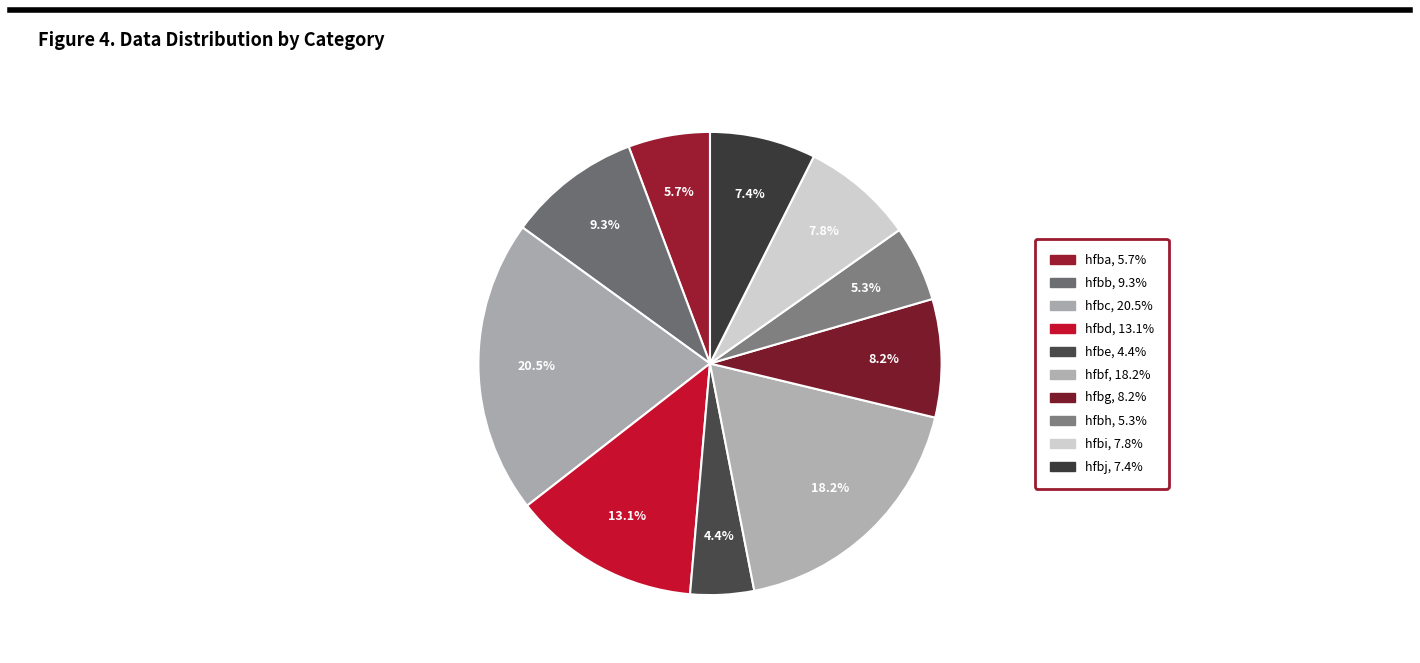

Do hfbc and hfbj together represent more than half of the pie?

No